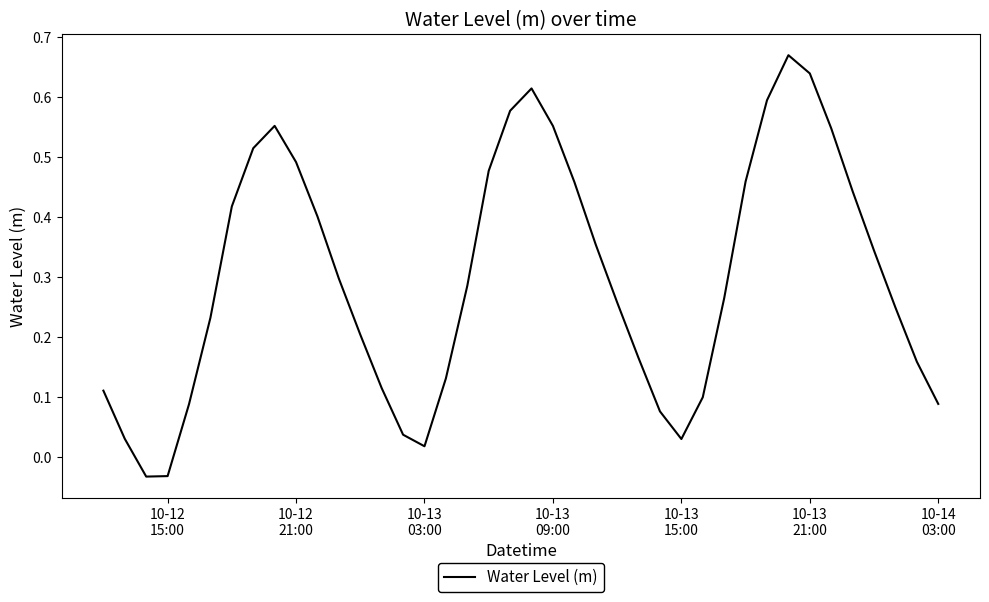

Does the chart have visible grid lines?

No